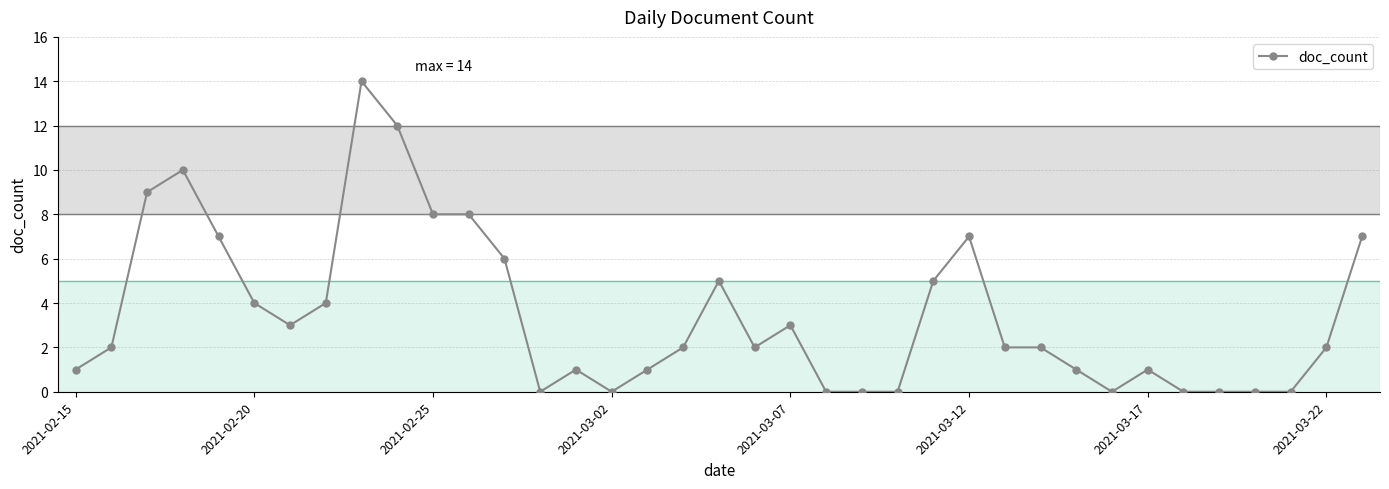

How many series are shown in this chart?

1